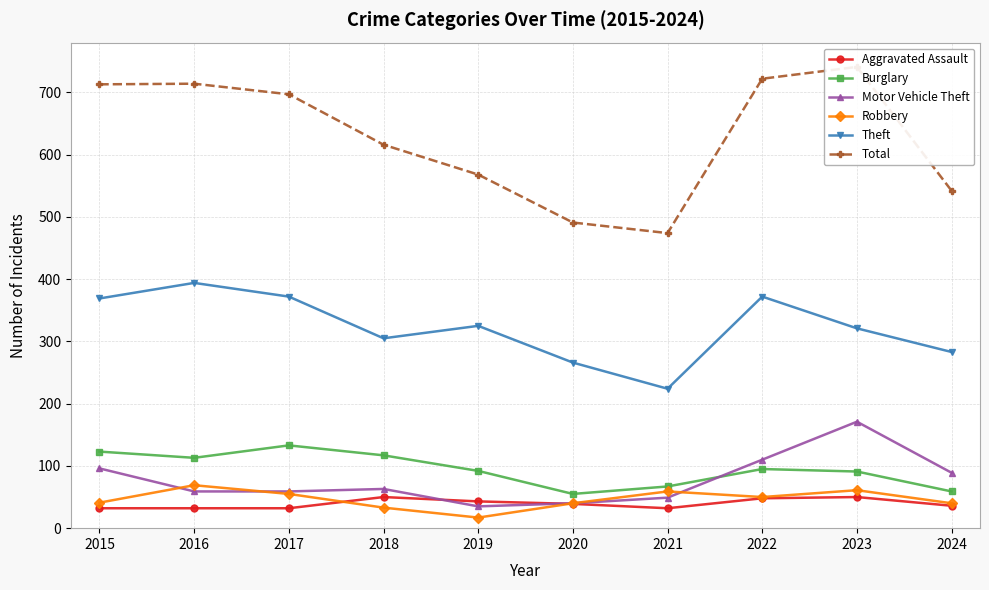

Reading right to left, list all the values displayed in this chart.

Aggravated Assault: 36	50	48	32	39	43	50	32	32	32
Burglary: 59	91	95	67	55	92	117	133	113	123
Motor Vehicle Theft: 89	171	110	49	40	35	63	59	59	96
Robbery: 40	61	50	59	40	17	33	55	69	41
Theft: 283	321	372	224	266	325	305	372	394	369
Total: 542	741	722	474	491	568	616	697	714	713